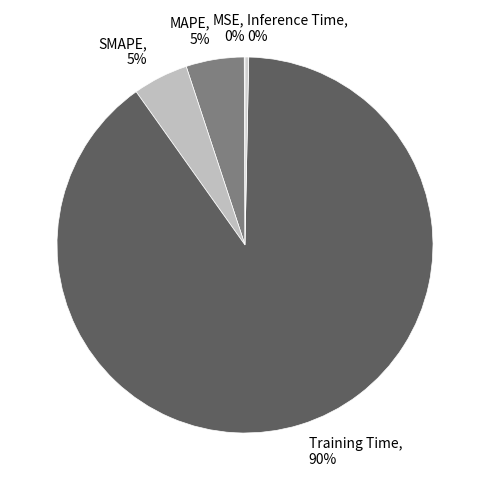

True or false: SMAPE accounts for 5% of the total.

True